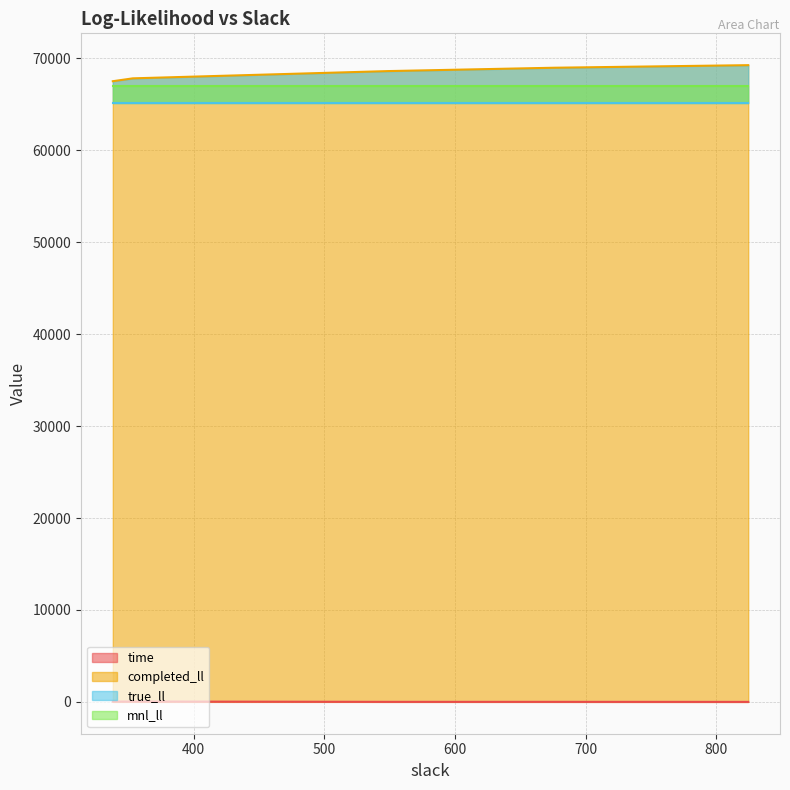

Which series changed the most between 3 and 4?

completed_ll